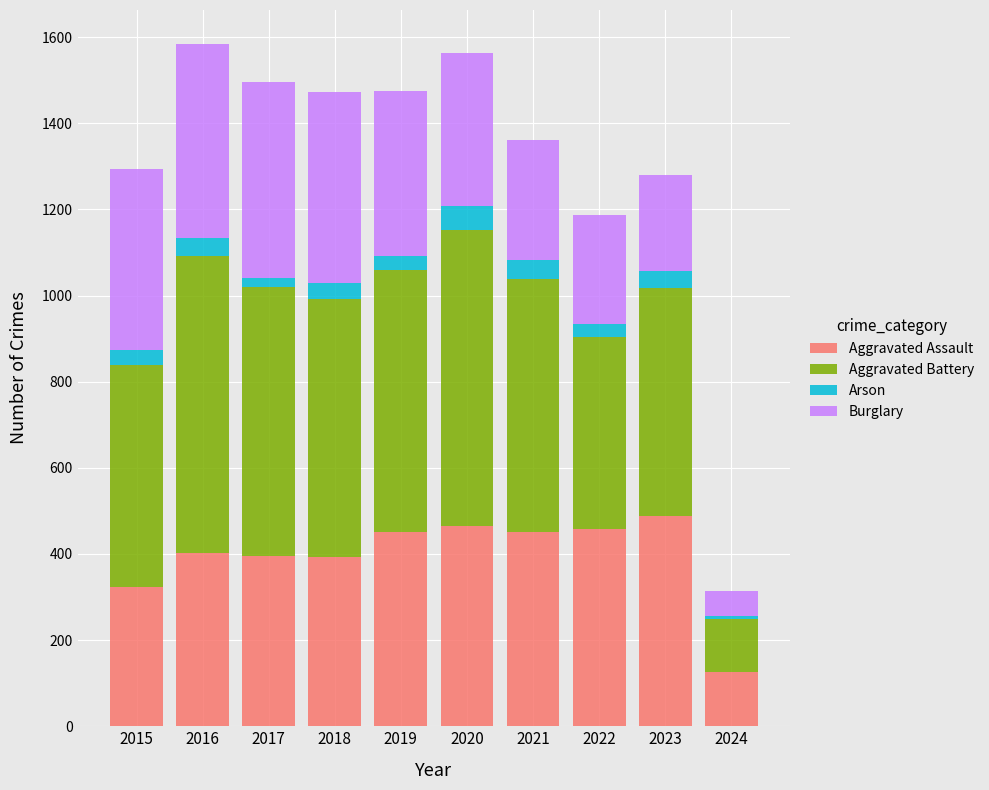

What is the highest value of the Aggravated Assault series?

488